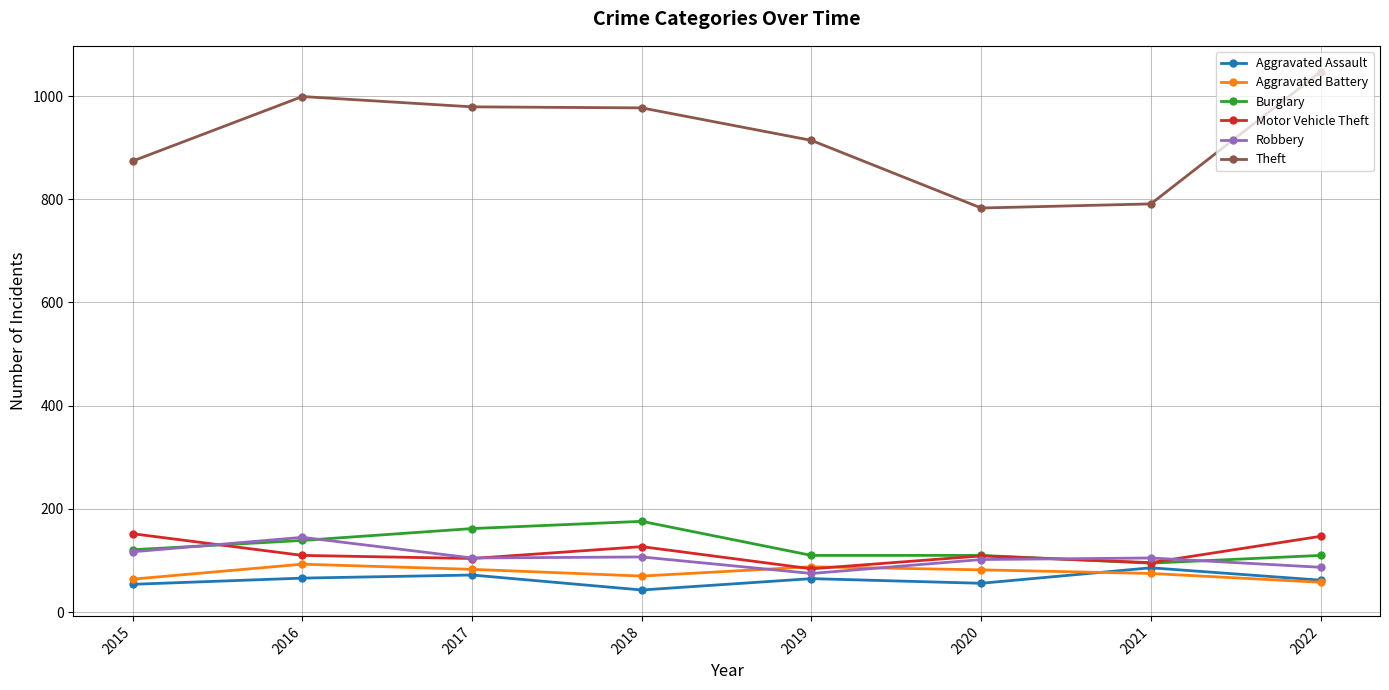

Count the number of categories in the chart.

8